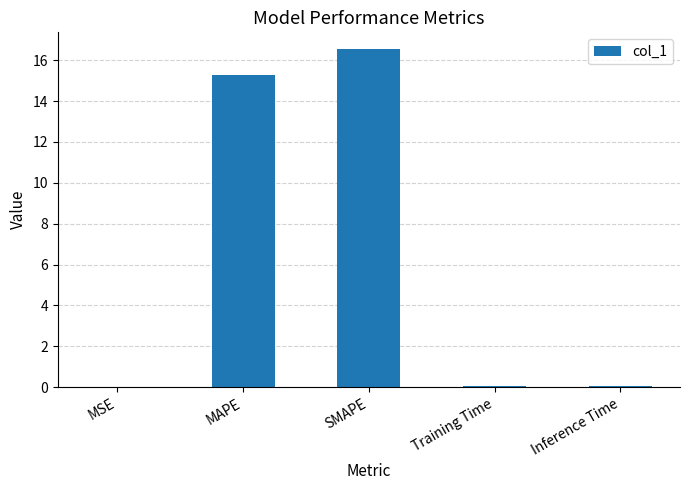

Between MAPE and SMAPE, which is larger?

SMAPE